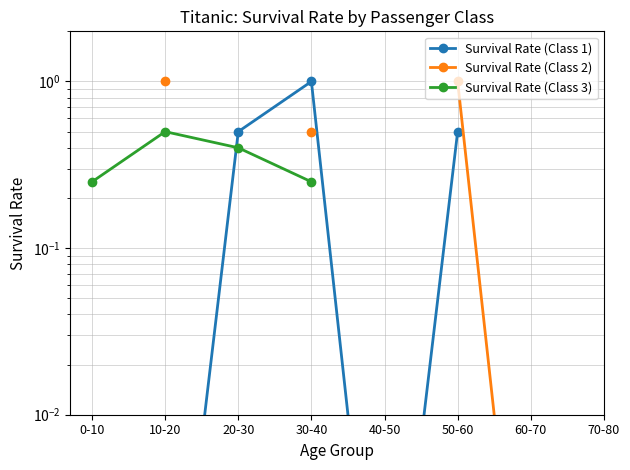

True or false: Survival Rate (Class 1) and Survival Rate (Class 2) cross at least once.

False